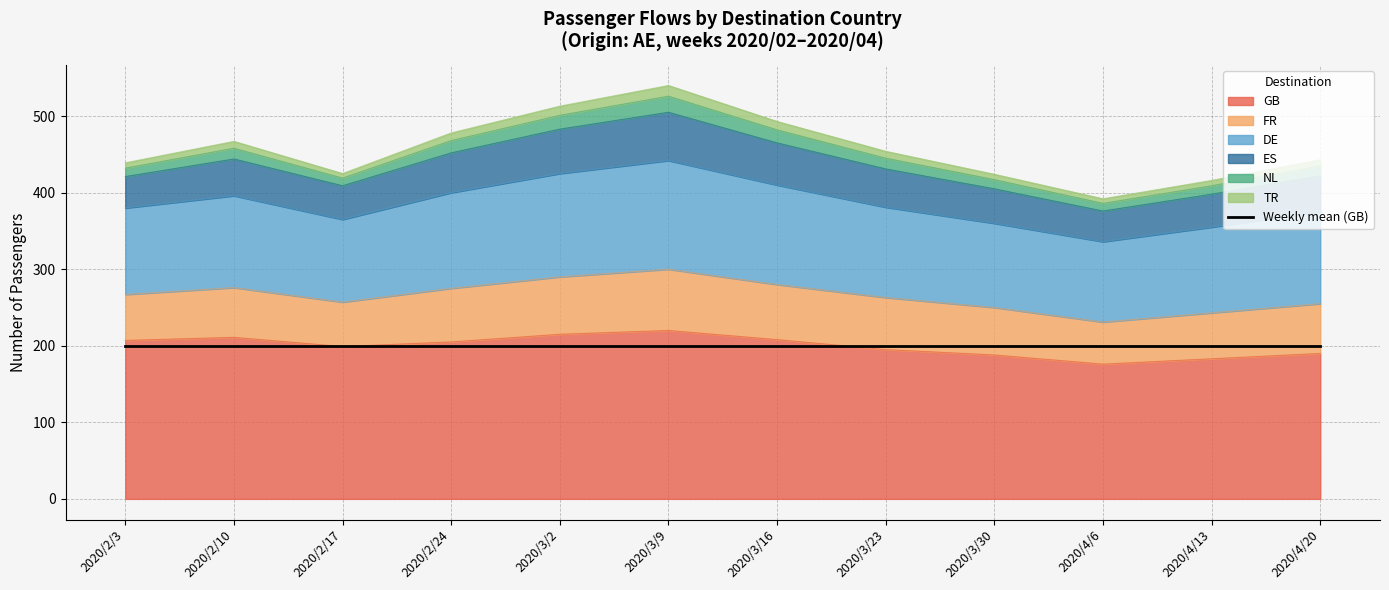

In NL, how many points are higher than both neighbors (excluding endpoints)?

1